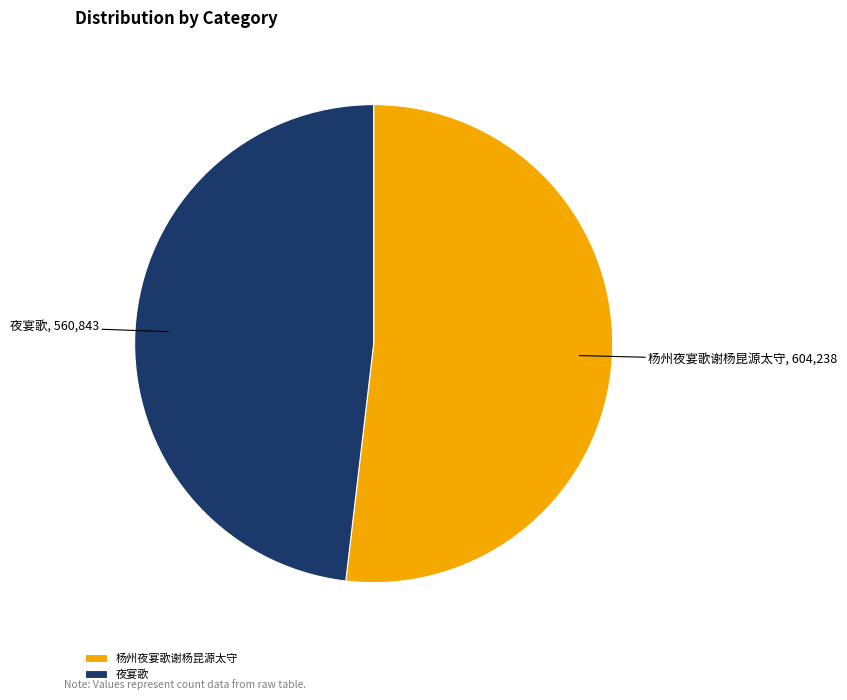

Approximately how many times larger is the value at 杨州夜宴歌谢杨昆源太守 compared to 夜宴歌?

1.1